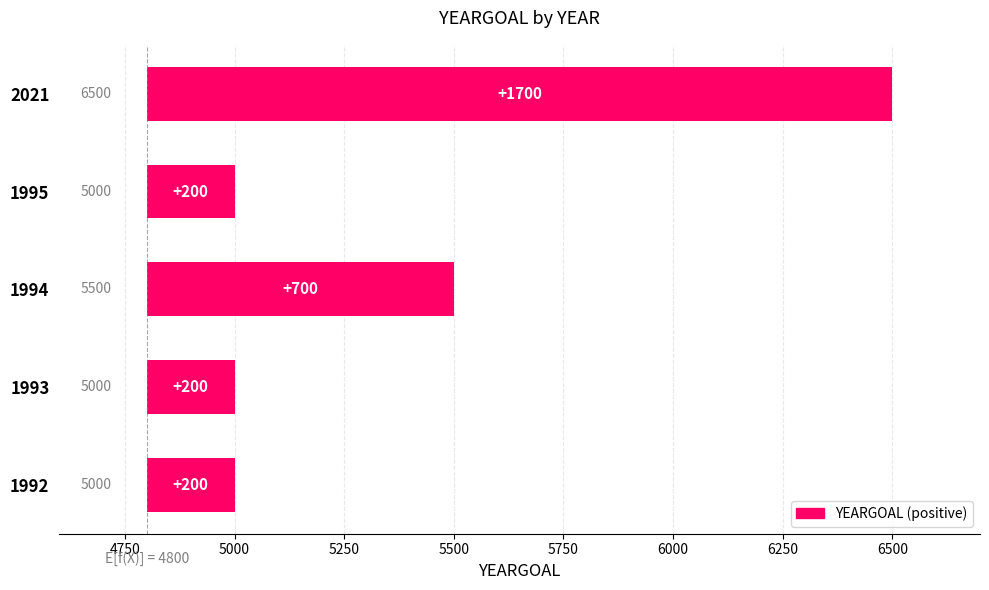

Reading left to right, extract all data points from this chart.

200	200	700	200	1700